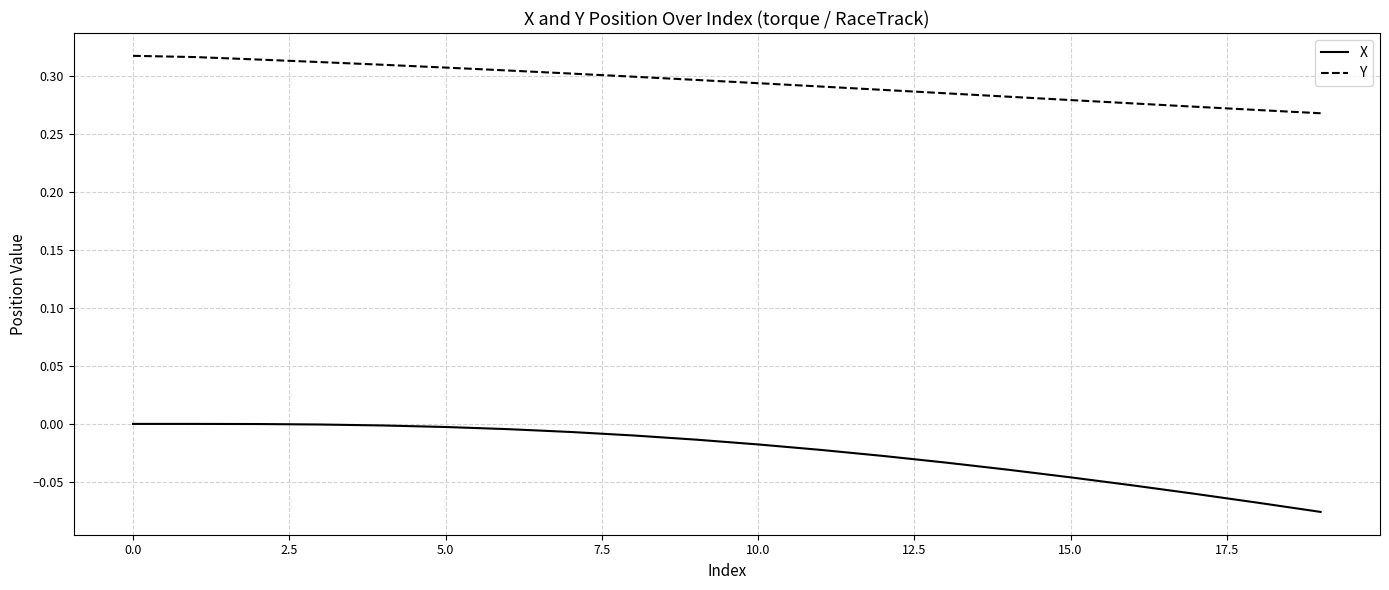

Which series has the largest range (max minus min)?

X